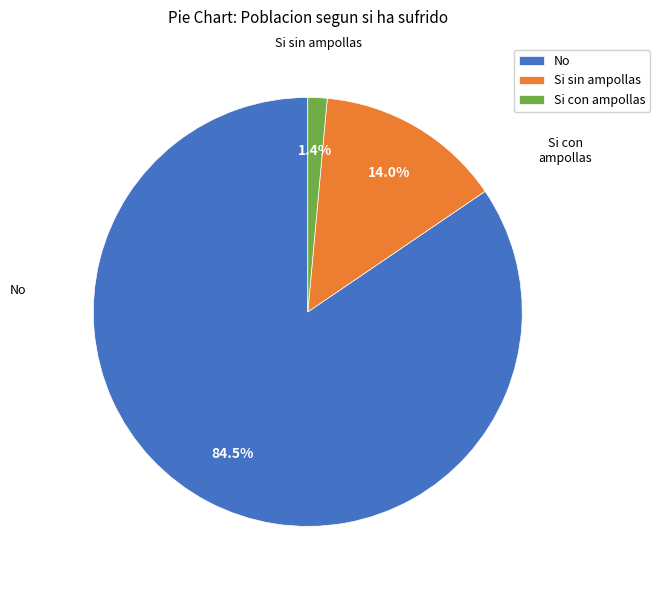

Count the number of slices in the pie.

3